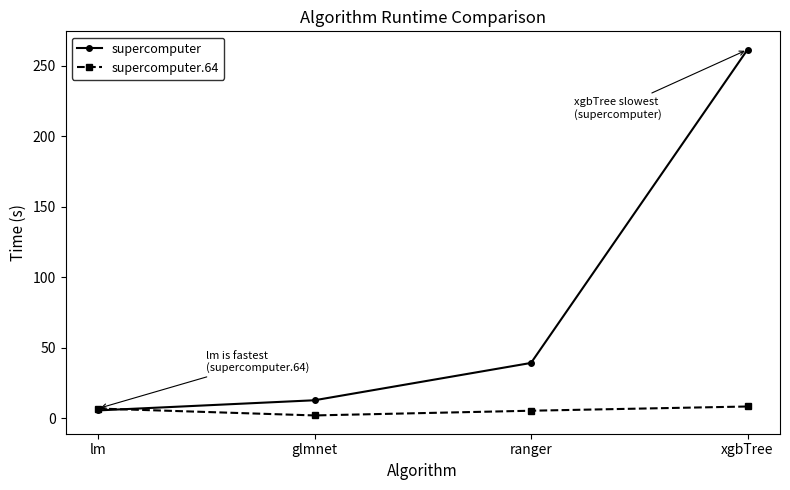

At ranger, list the series in order from smallest to largest.

supercomputer.64, supercomputer